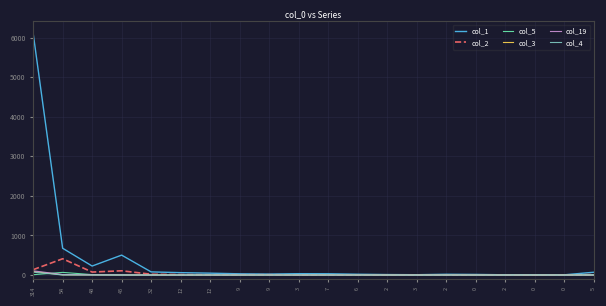

What is the sum of the col_4 values at 6 and 0?

2